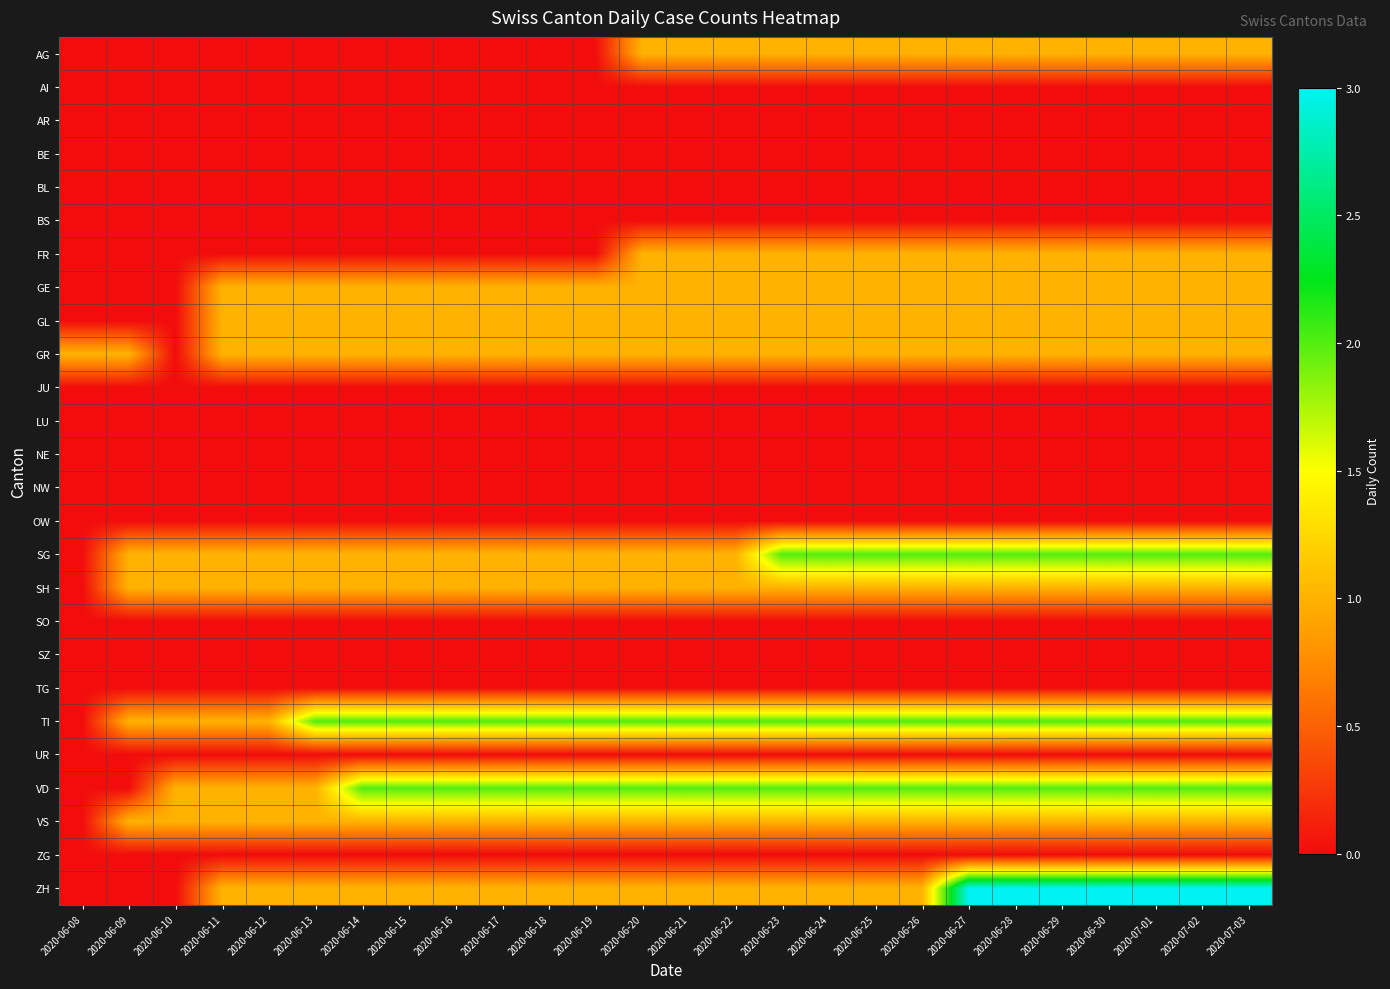

Which has a higher value, 2020-06-19 or 2020-06-25?

2020-06-25